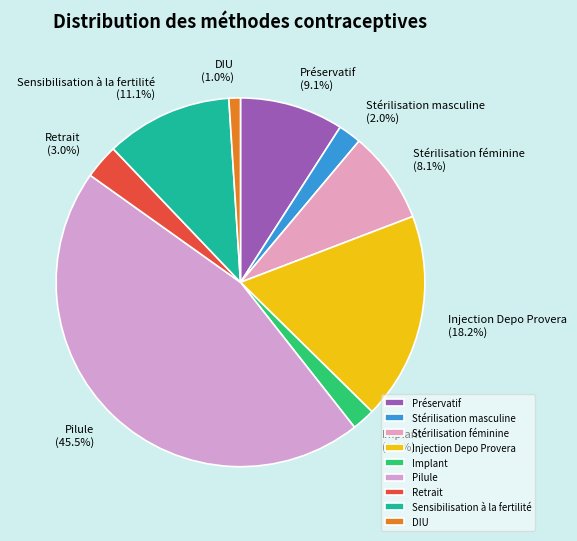

How many segments does this pie chart have?

9